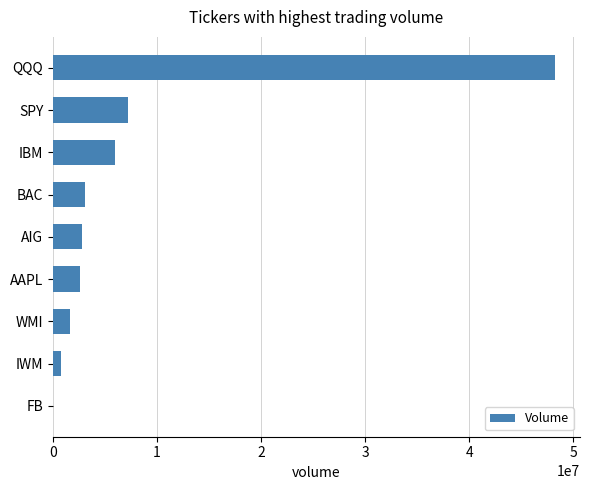

What is the ratio of the value at BAC to the value at IBM?

0.5